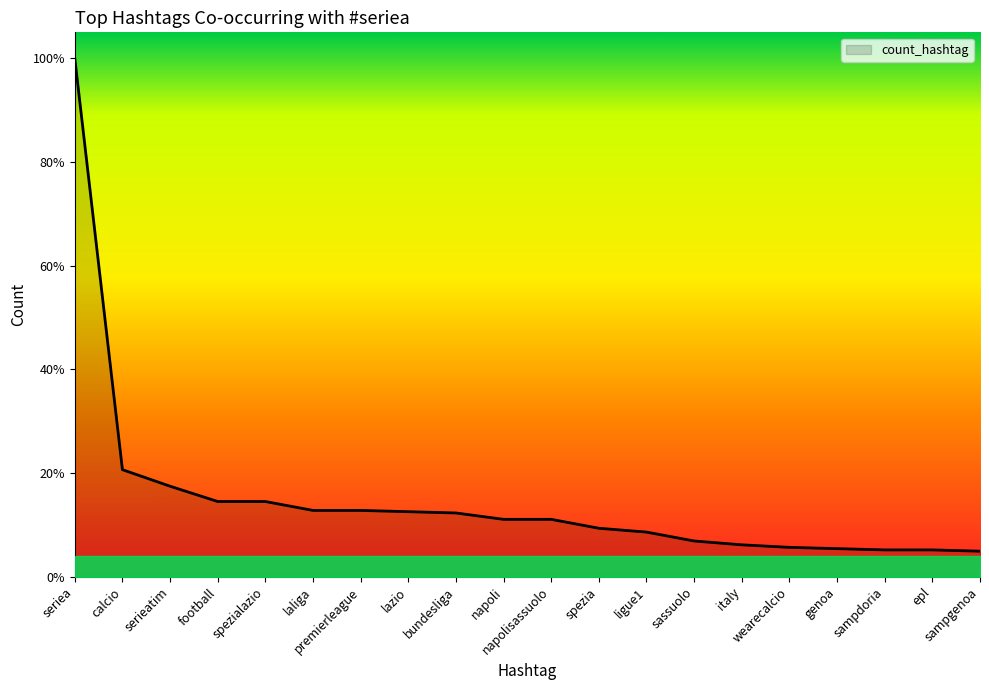

Reading left to right, extract all data points from this chart.

seriea=407	calcio=84	serieatim=71	football=59	spezialazio=59	laliga=52	premierleague=52	lazio=51	bundesliga=50	napoli=45	napolisassuolo=45	spezia=38	ligue1=35	sassuolo=28	italy=25	wearecalcio=23	genoa=22	sampdoria=21	epl=21	sampgenoa=20